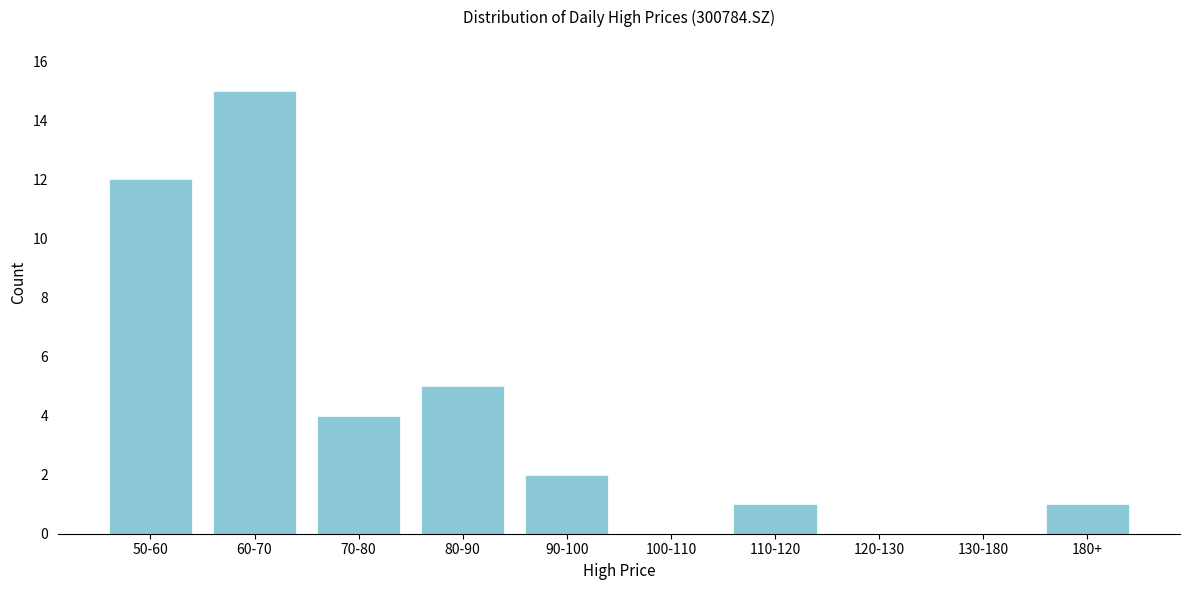

Reading left to right, what are all the values shown in this chart?

50-60=12	60-70=15	70-80=4	80-90=5	90-100=2	100-110=0	110-120=1	120-130=0	130-180=0	180+=1